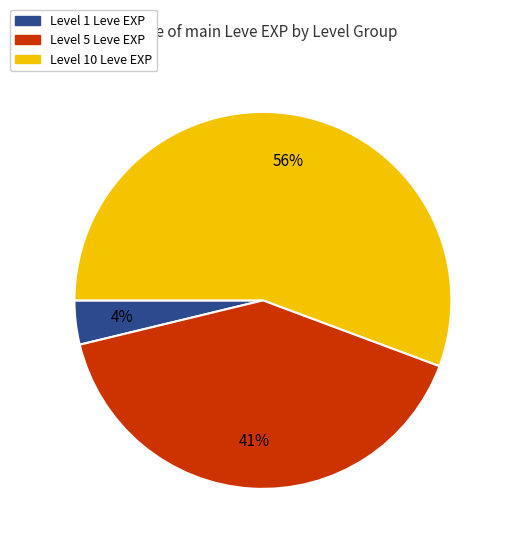

To the nearest percent, what is the average slice percentage?

33%